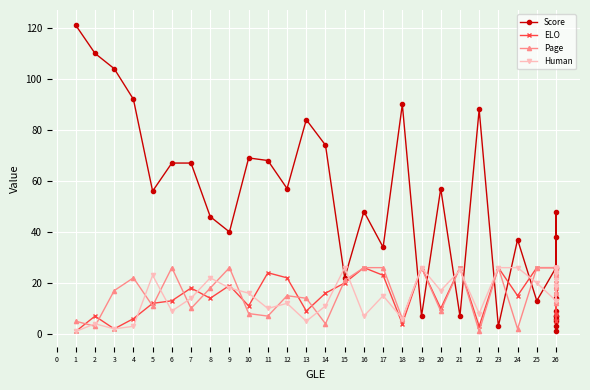

Which series has the largest range (max minus min)?

Score